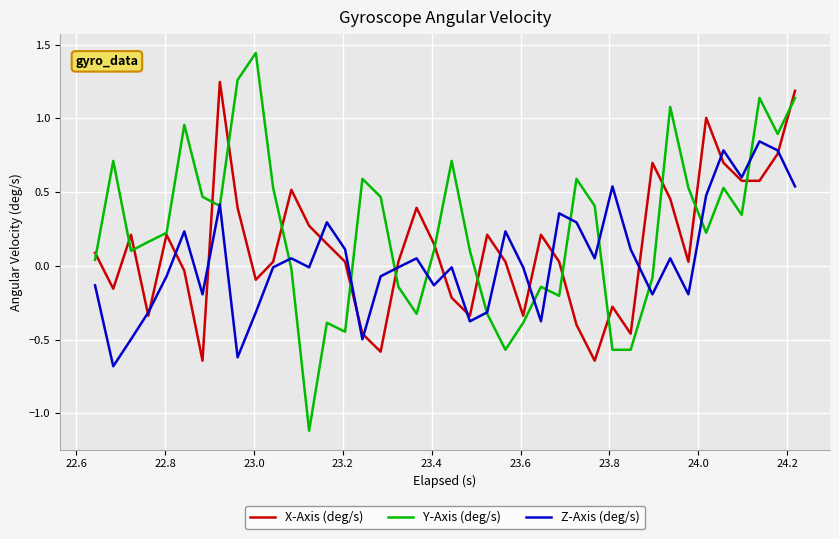

How many values in the X-Axis (deg/s) series are below 0?

14